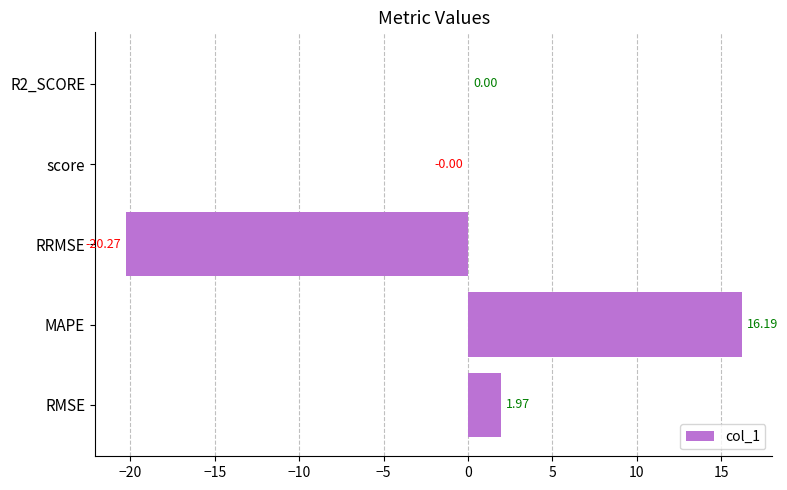

What is the sum of the values at RRMSE and RMSE?

-18.3